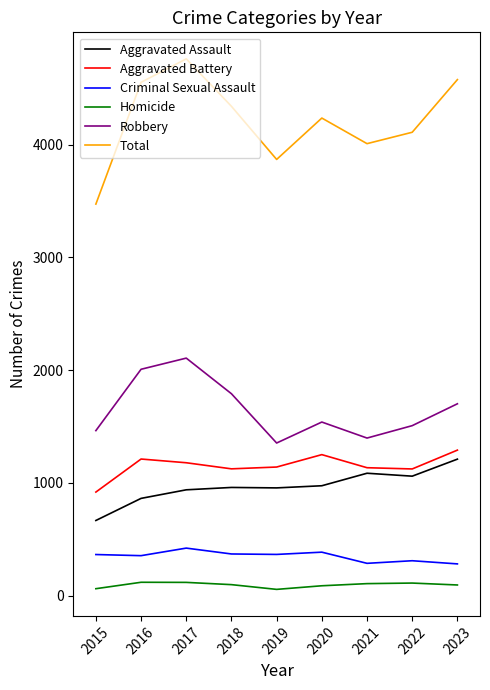

Which series has the largest total across all categories?

Total